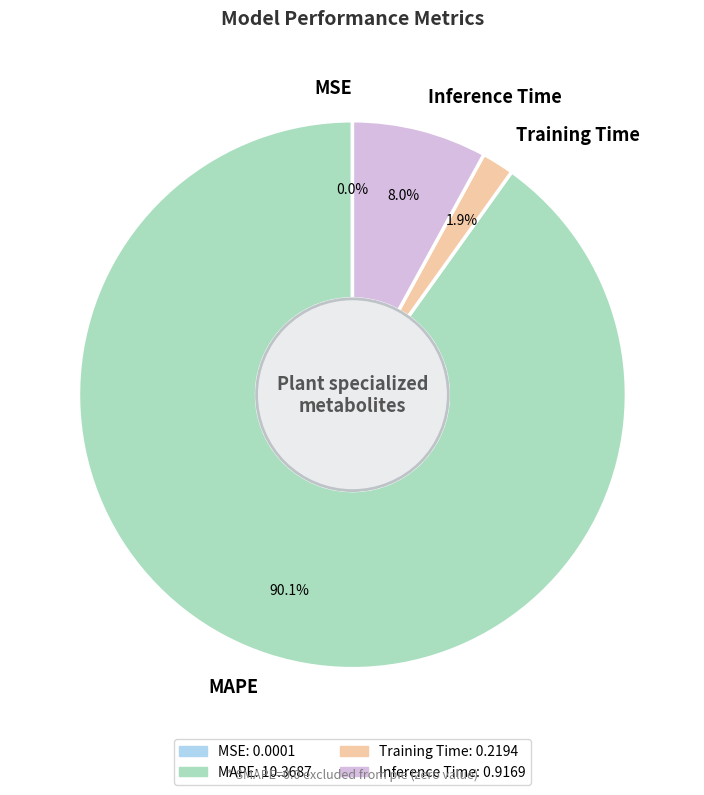

The Training Time slice represents 2% of the pie. True or false?

True